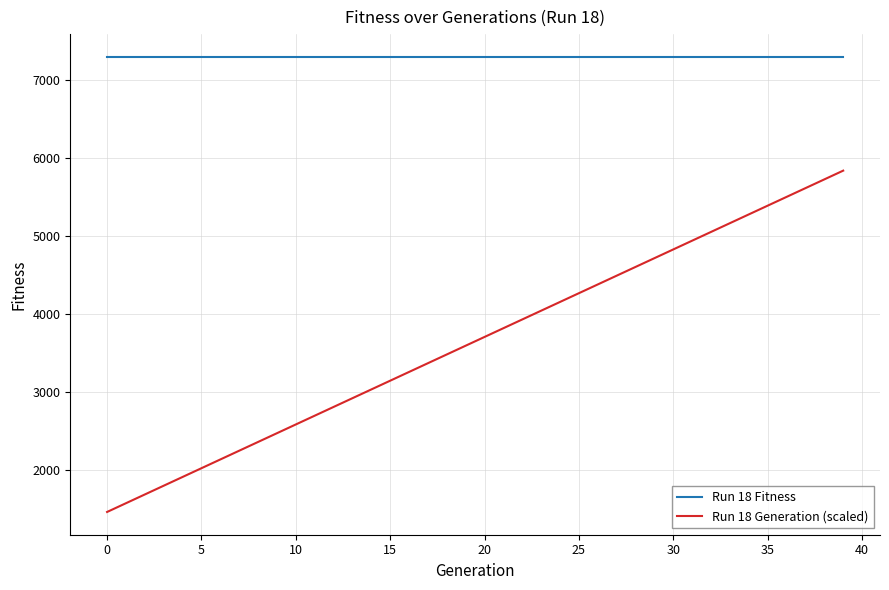

Which series has the largest total across all categories?

Run 18 Fitness